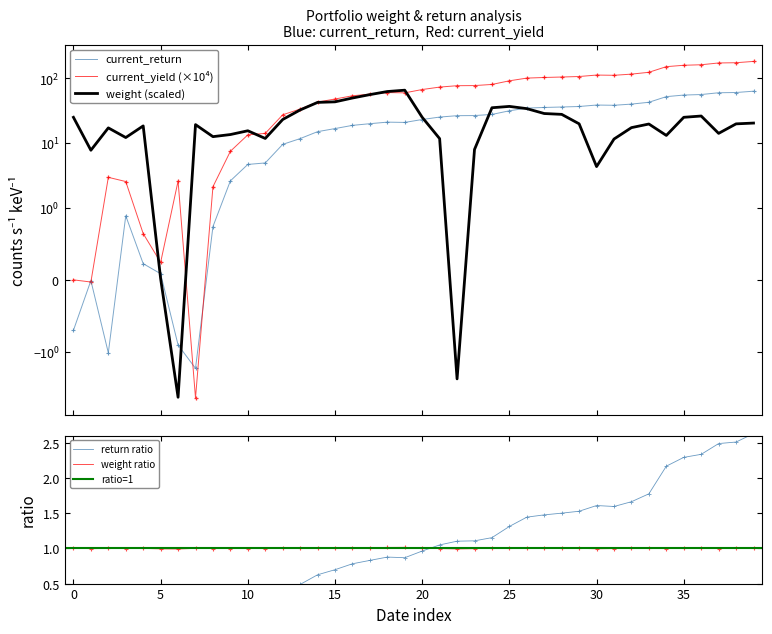

At how many categories does at least one series exceed 153?

5